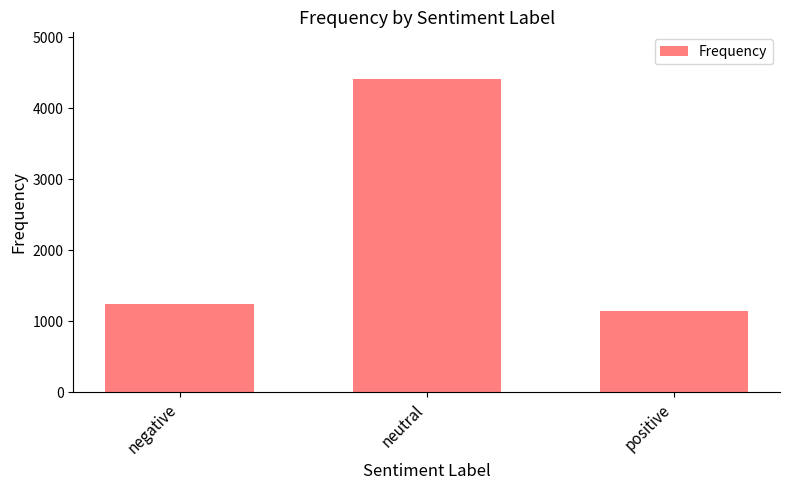

How many series are shown in this chart?

1